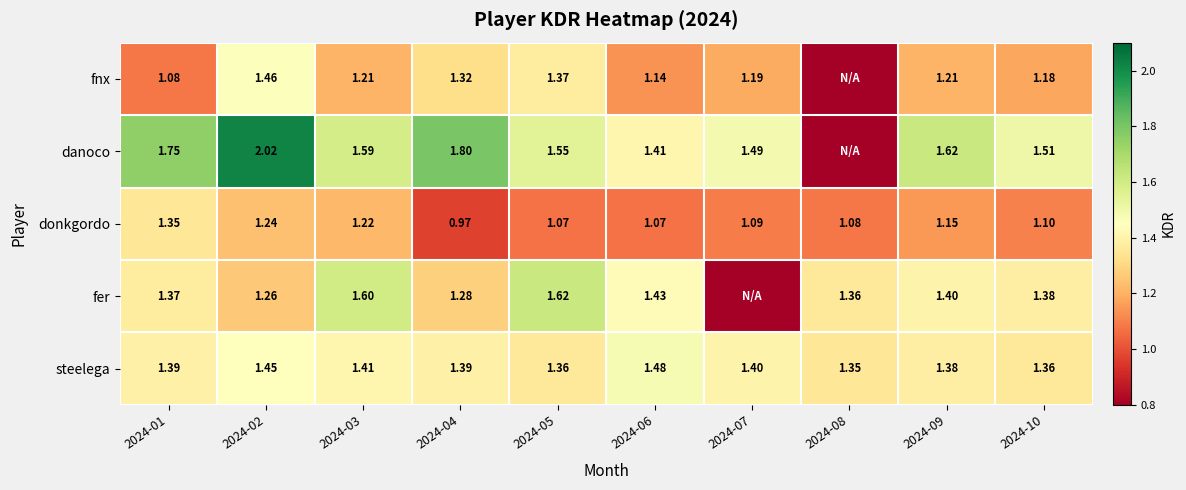

How many values in the donkgordo series are below 1?

1